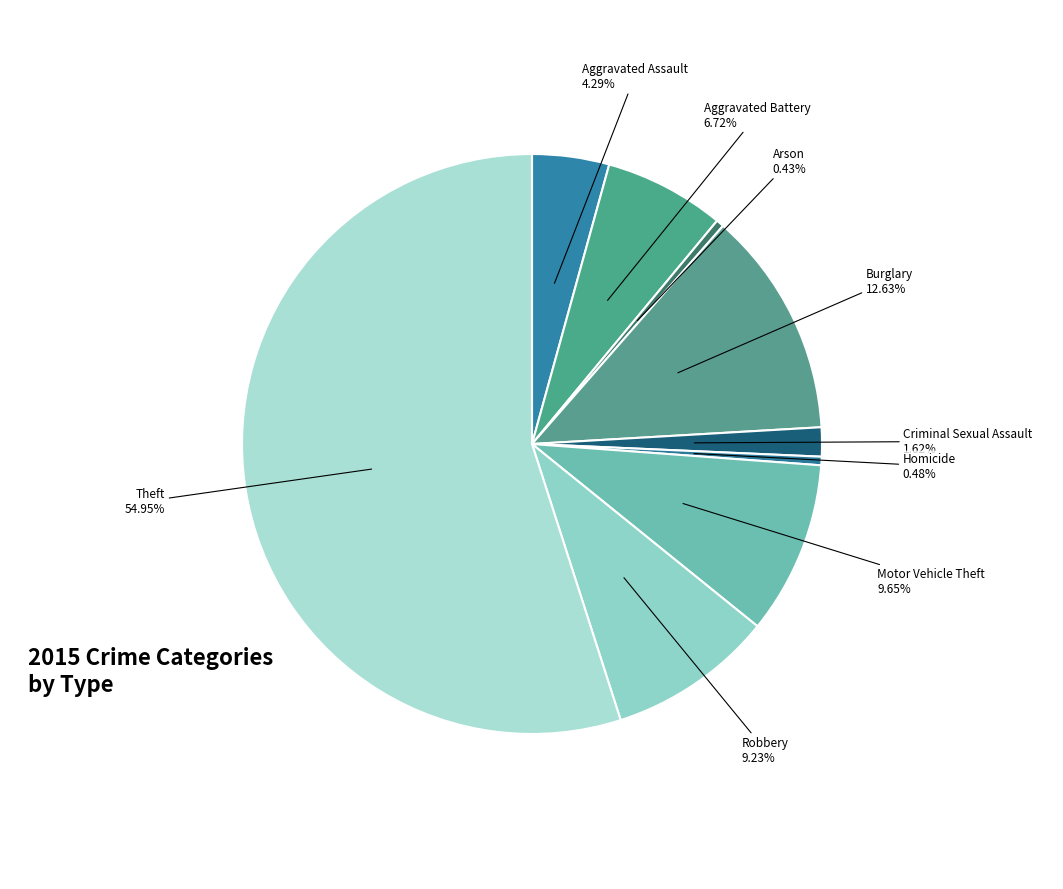

Which slice is the smallest?

Arson